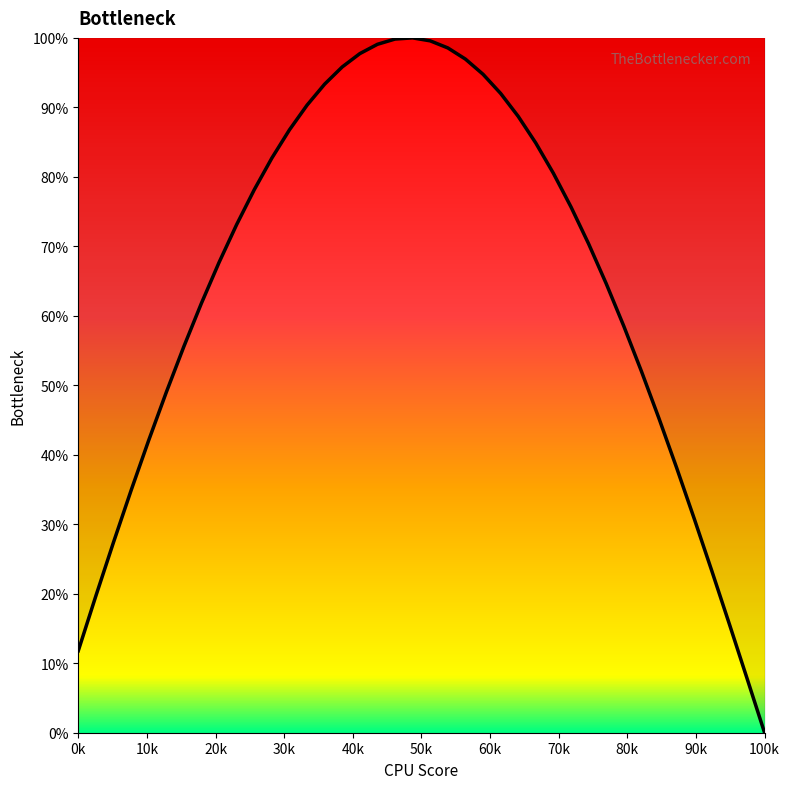

What is the maximum value shown in the chart?

100.0